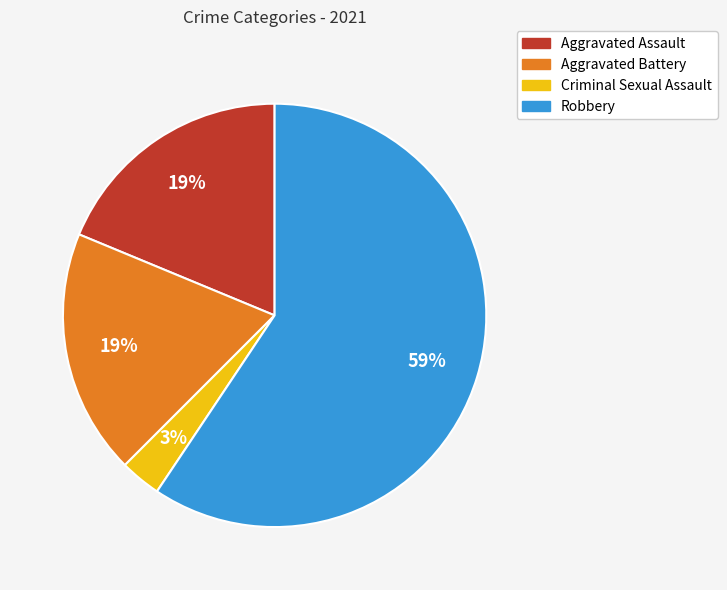

The Aggravated Battery slice represents 19% of the pie. True or false?

True